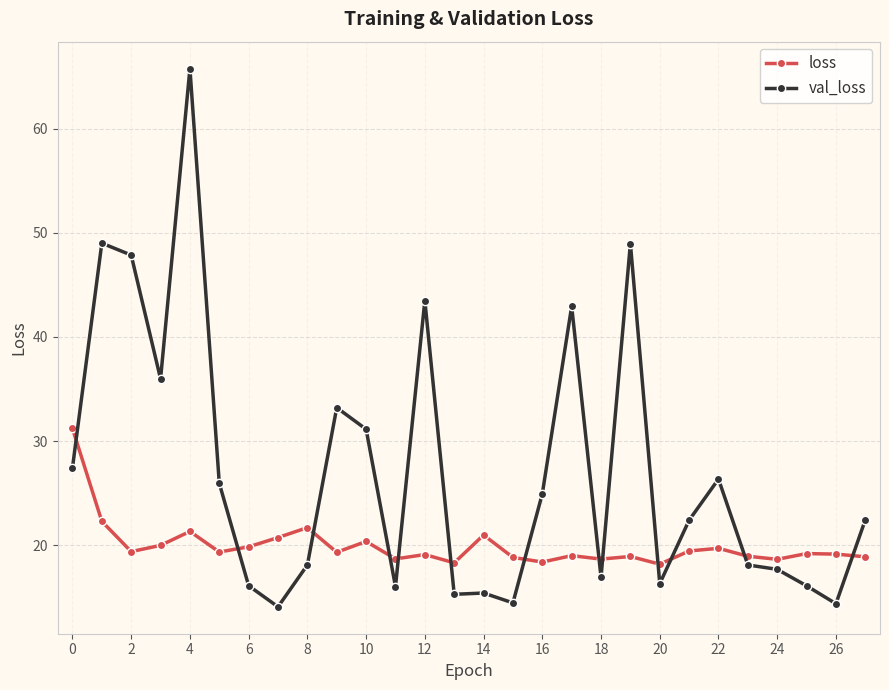

Which series has the largest total across all categories?

val_loss